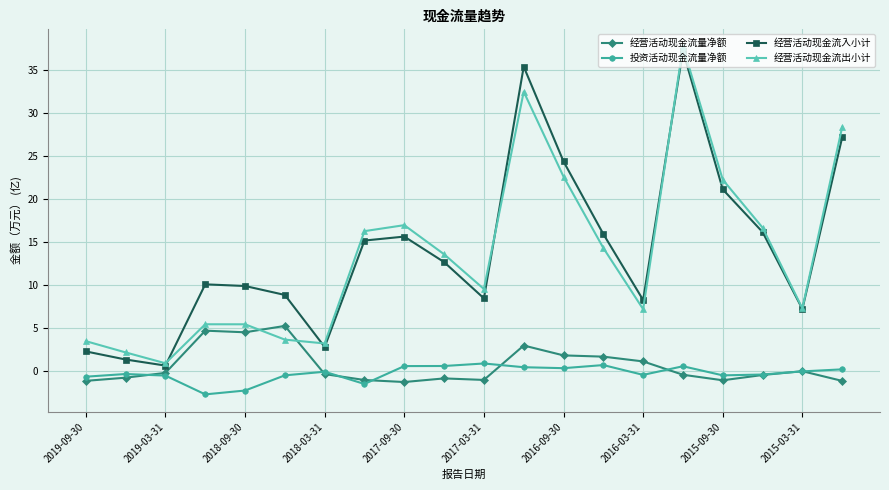

What is the value of the 经营活动现金流入小计 point at the 14th from the left?

15.9